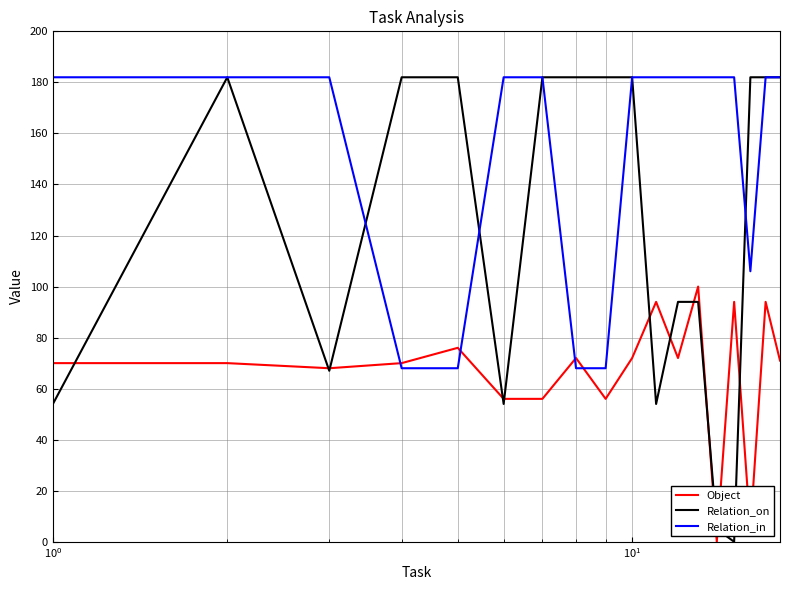

Which series has the largest total across all categories?

Relation_in